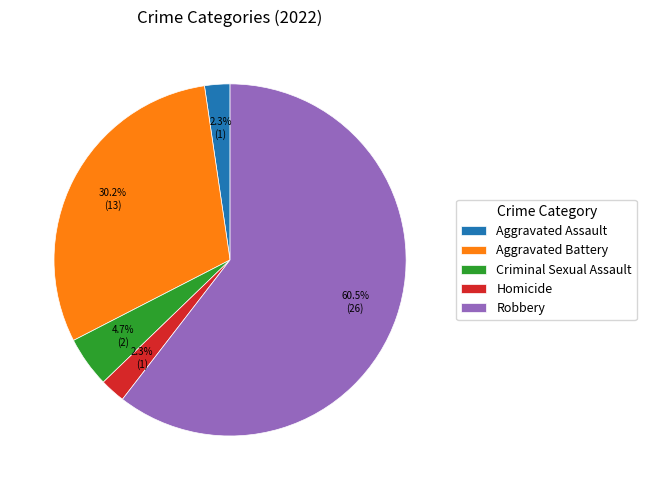

Is there any slice that represents more than half of the pie?

Yes